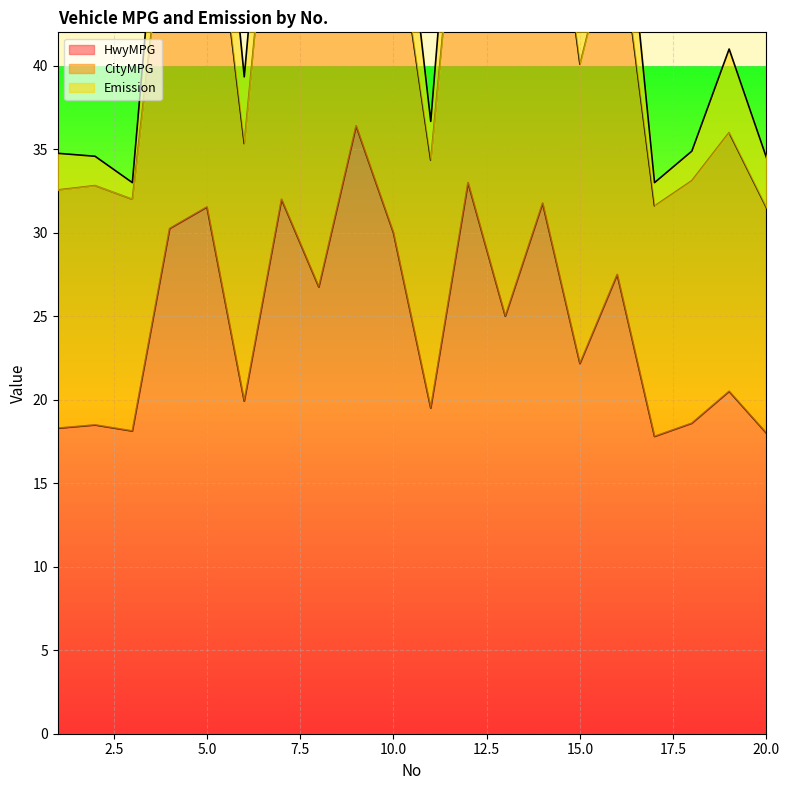

What is the average value of the HwyMPG series?

24.8